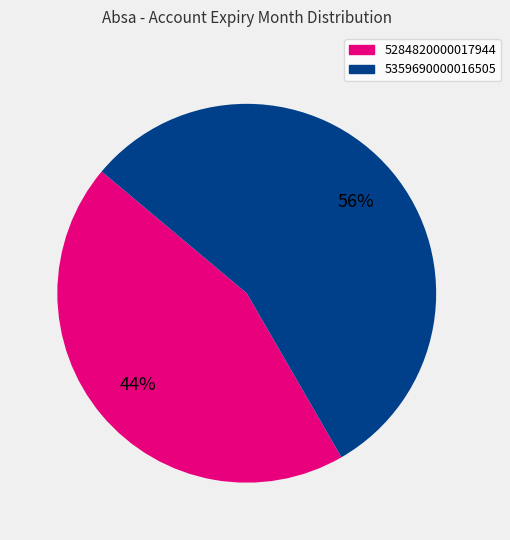

Is it true that 5284820000017944 is 34% of the pie?

False